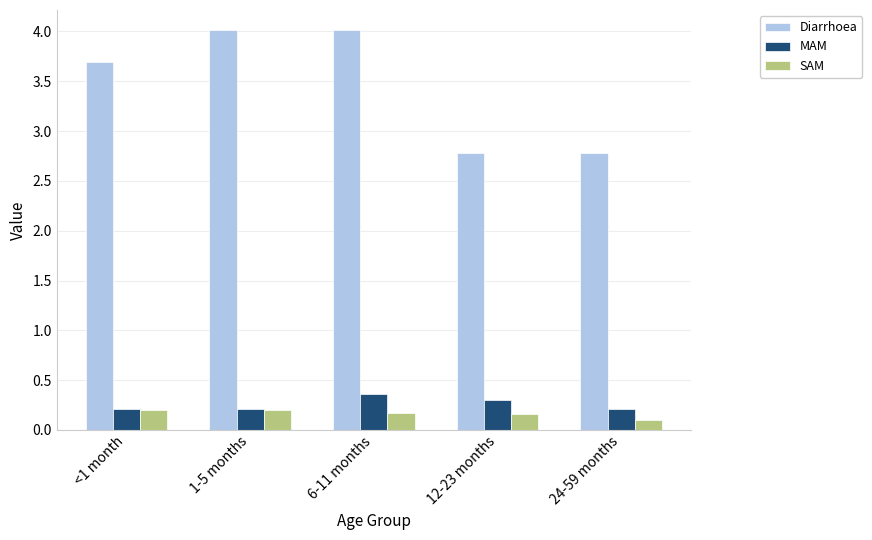

What is the difference between the highest and lowest values at 6-11 months?

3.8